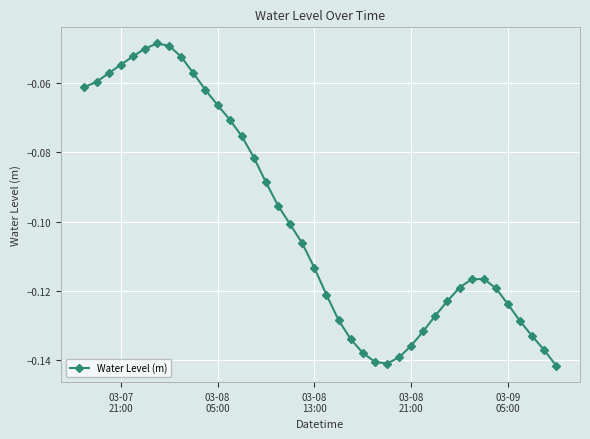

What is the sum of all values?

-4.0